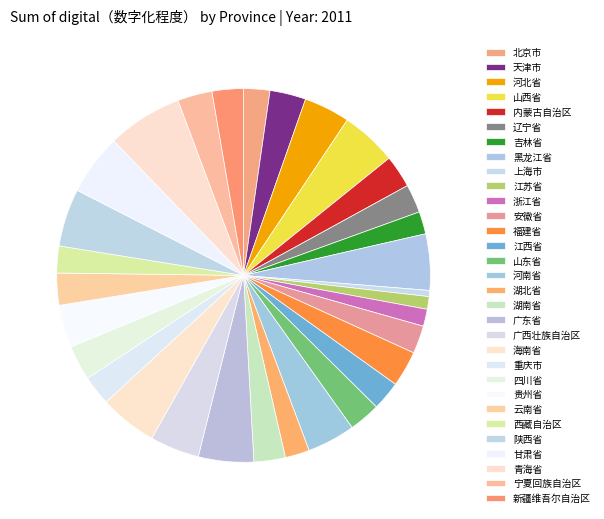

Rank the categories by value from lowest to highest.

上海市, 江苏省, 浙江省, 吉林省, 湖北省, 北京市, 西藏自治区, 安徽省, 辽宁省, 江西省, 重庆市, 新疆维吾尔自治区, 山东省, 湖南省, 云南省, 内蒙古自治区, 宁夏回族自治区, 四川省, 福建省, 天津市, 贵州省, 河北省, 河南省, 广西壮族自治区, 广东省, 山西省, 黑龙江省, 海南省, 陕西省, 甘肃省, 青海省